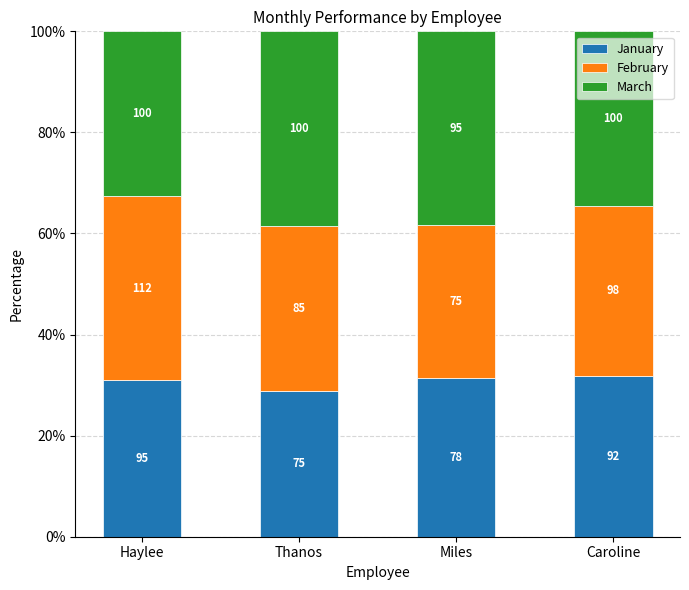

At which category is the sum across all series the highest?

Haylee